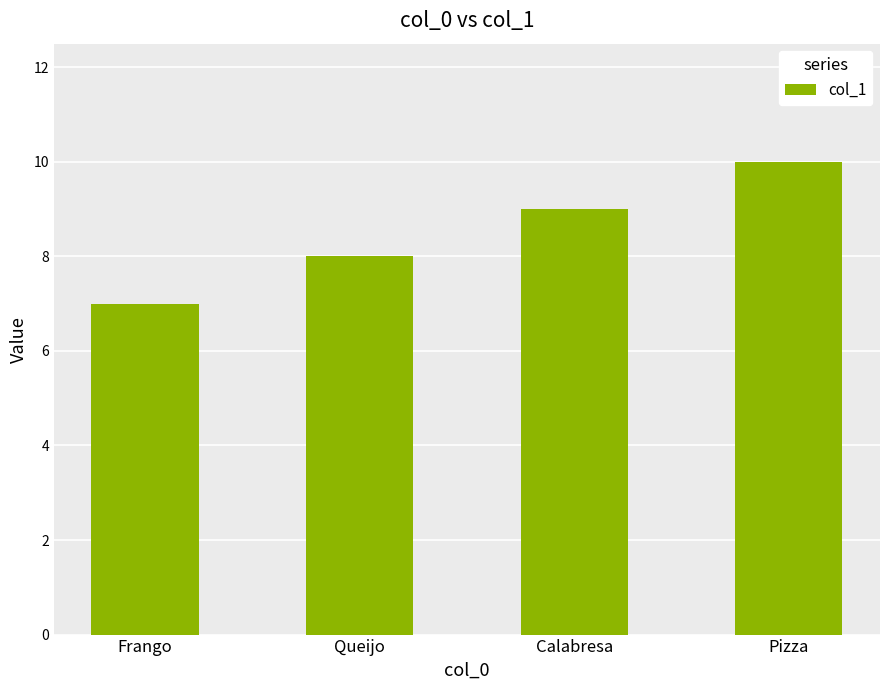

Which has a higher value, Queijo or Frango?

Queijo